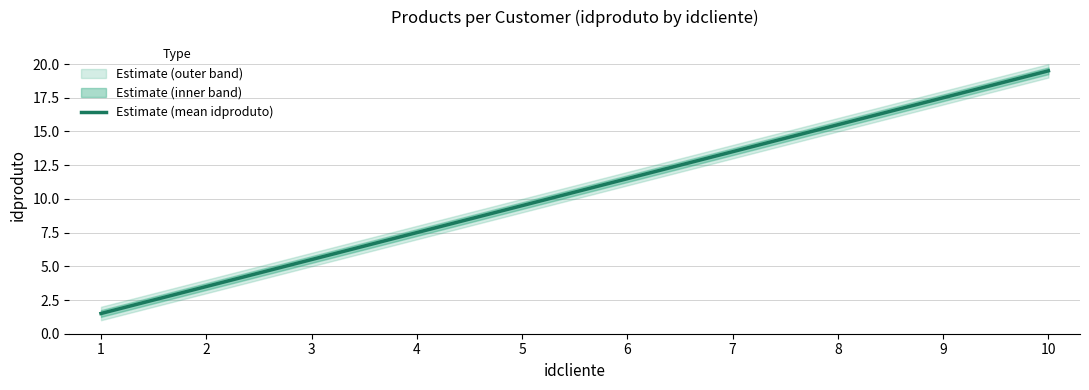

How many data points are less than 11?

5